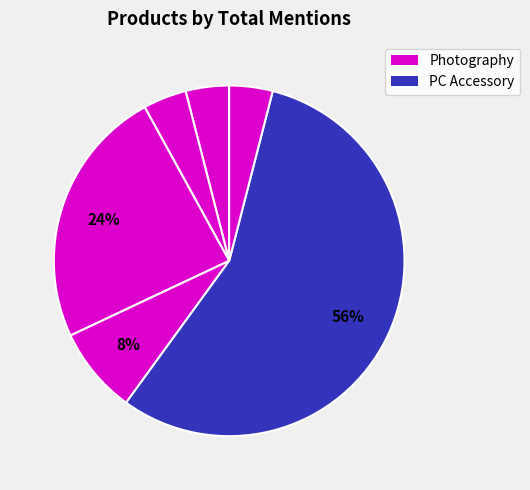

How many segments does this pie chart have?

6